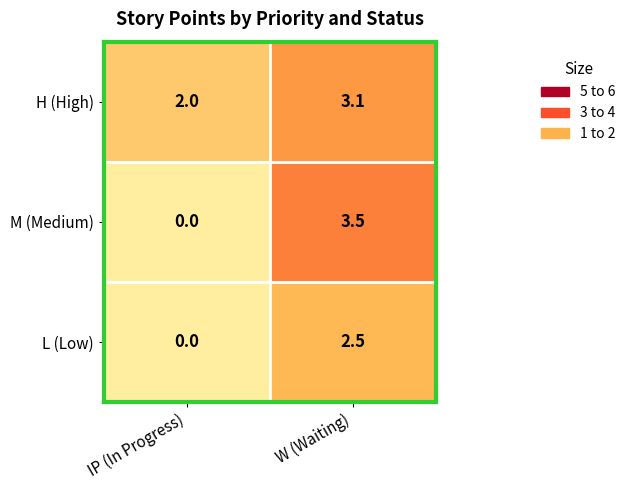

Which series has the largest total across all categories?

H (High)